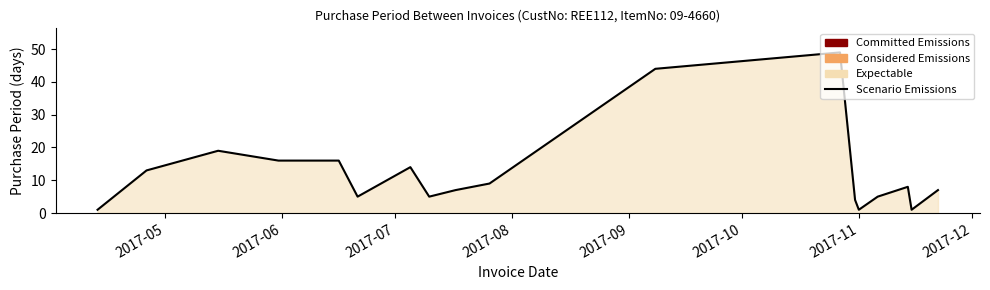

What is the maximum value shown in the chart?

49